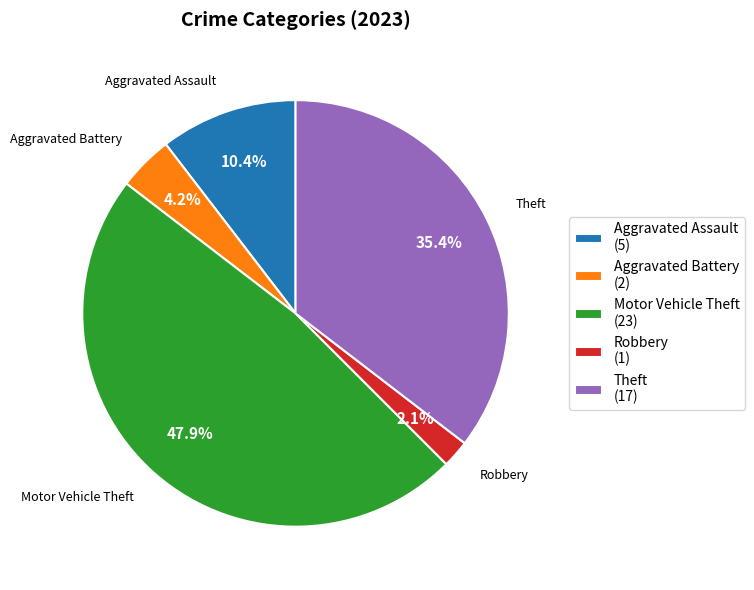

Does any single category account for the majority?

No